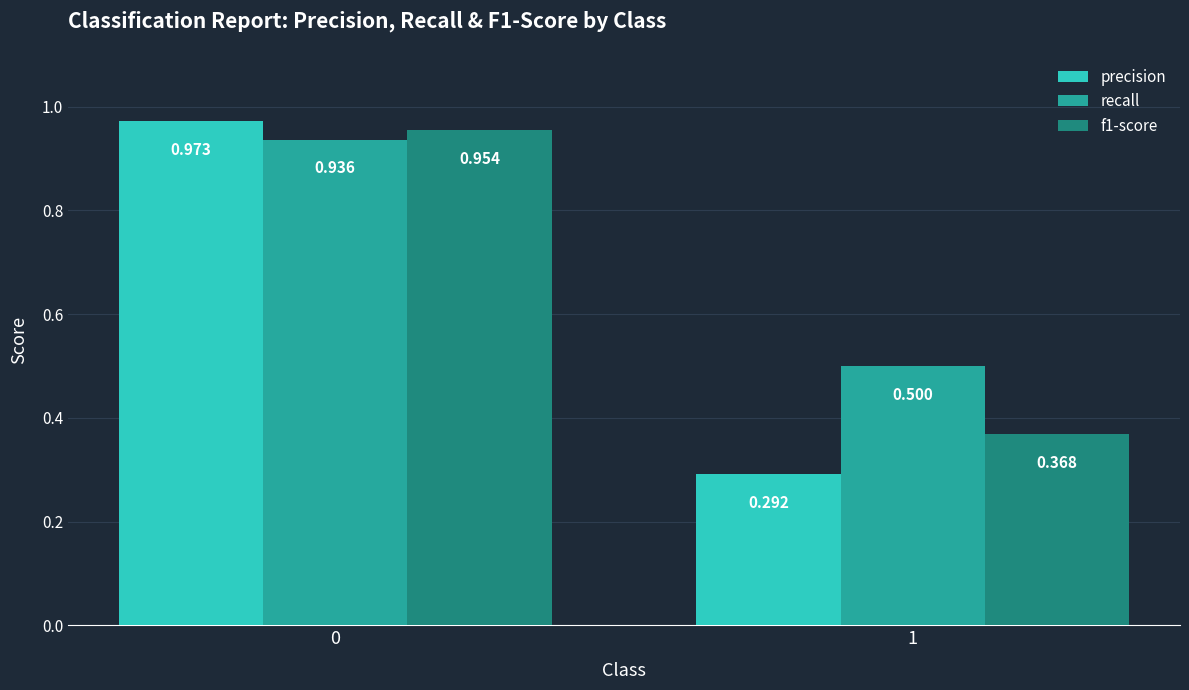

Which series has the widest spread of values?

precision